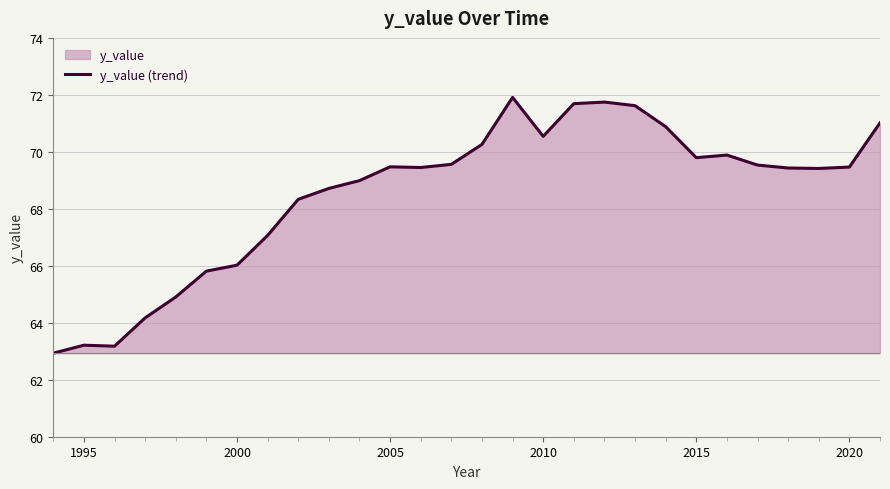

What is the minimum value shown in the chart?

62.9